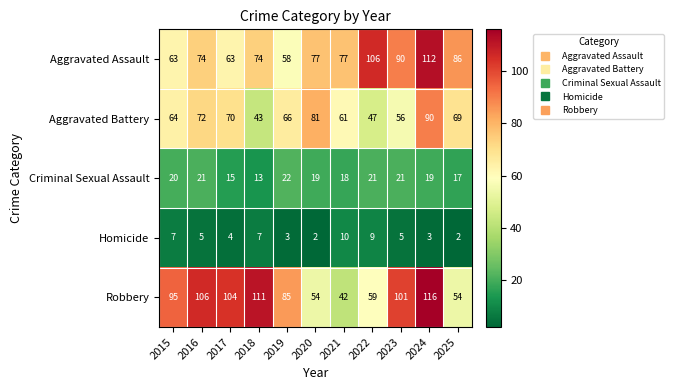

Is it true that Aggravated Battery equals 72 at 2016?

True